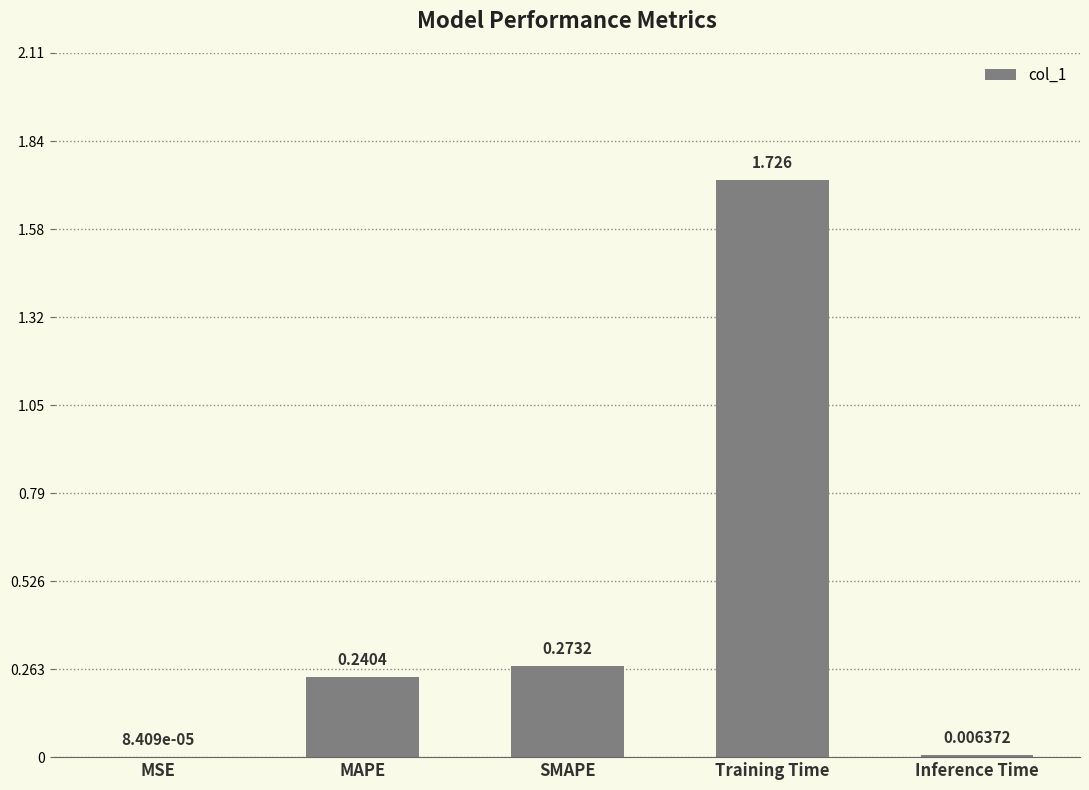

Which has a higher value, MAPE or Inference Time?

MAPE